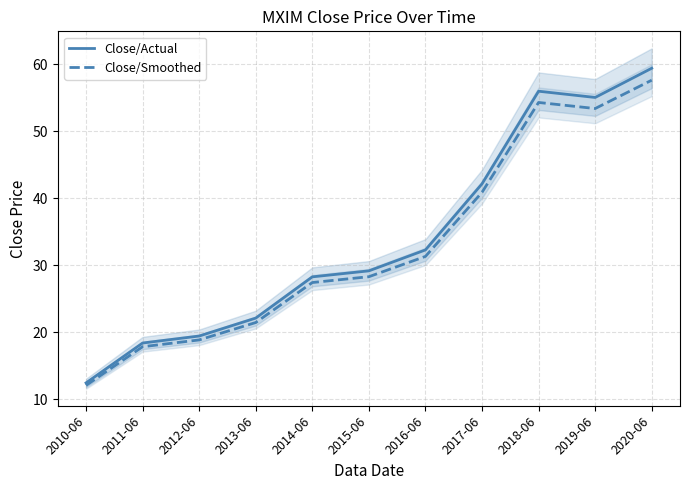

The value of Close/Actual at 2017-06 is 42.2. True or false?

True